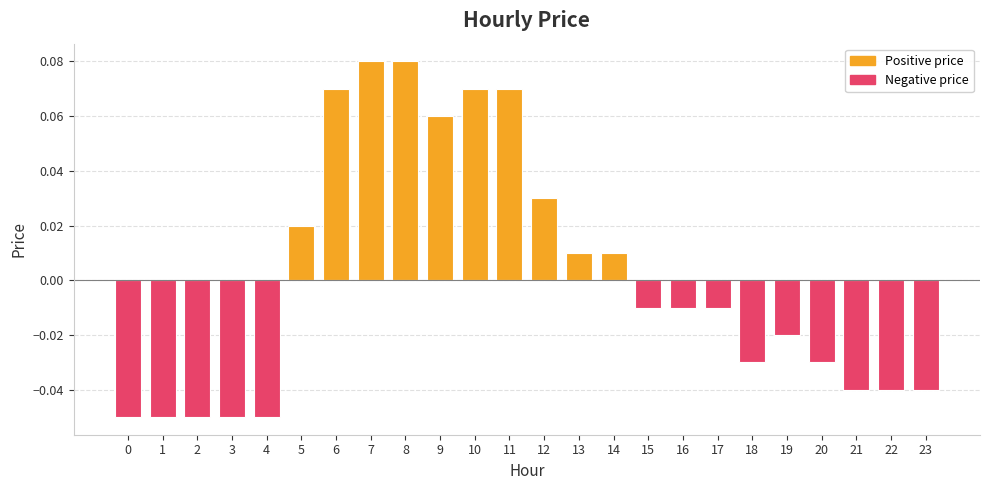

Which has a higher value, 17 or 18?

17